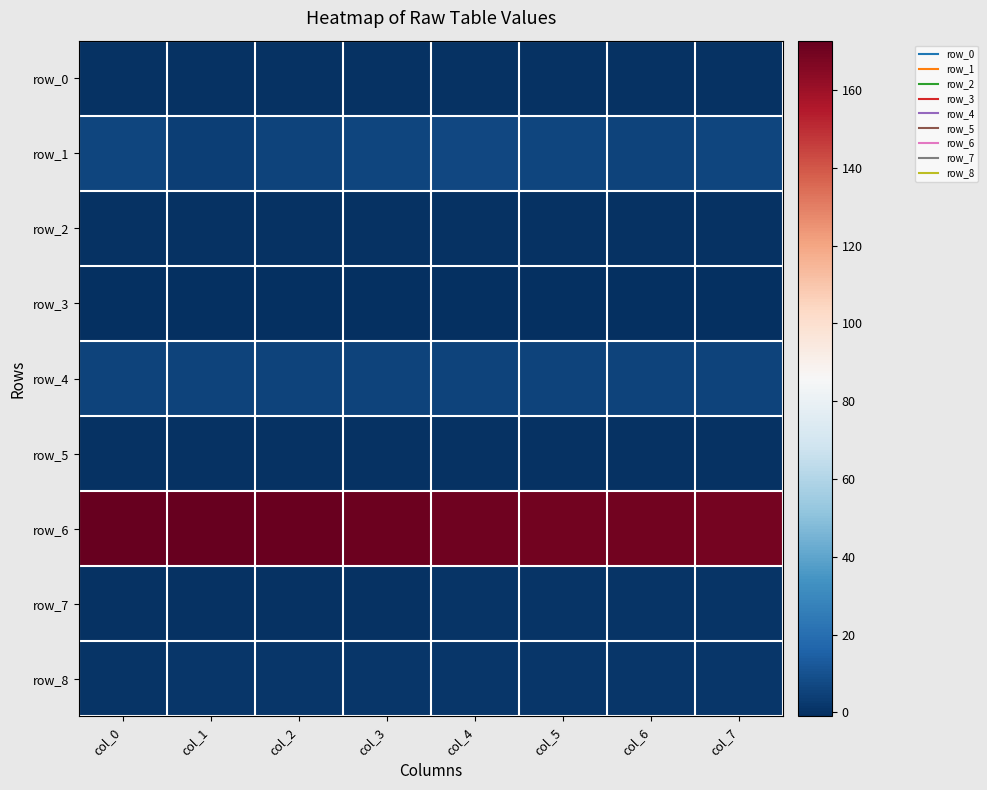

Rank the series by their maximum value, from lowest to highest.

row_3, row_5, row_2, row_0, row_7, row_8, row_4, row_1, row_6